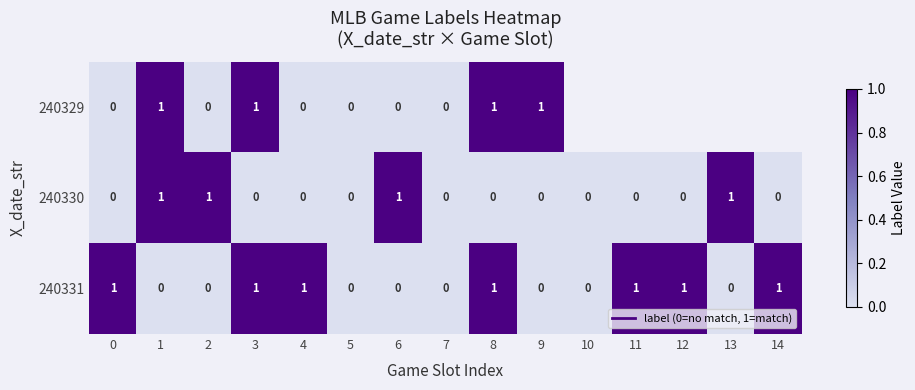

At which category is the sum across all series the highest?

1